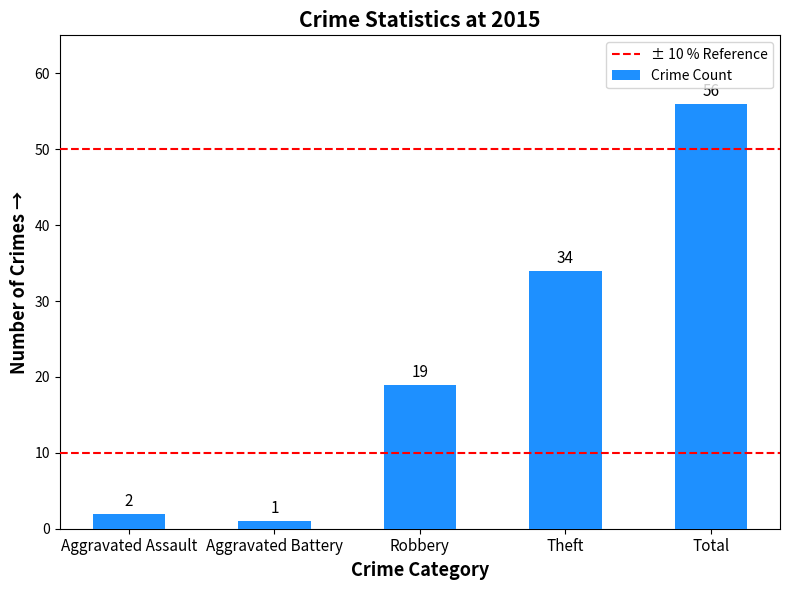

Between Aggravated Battery and Theft, which is larger?

Theft